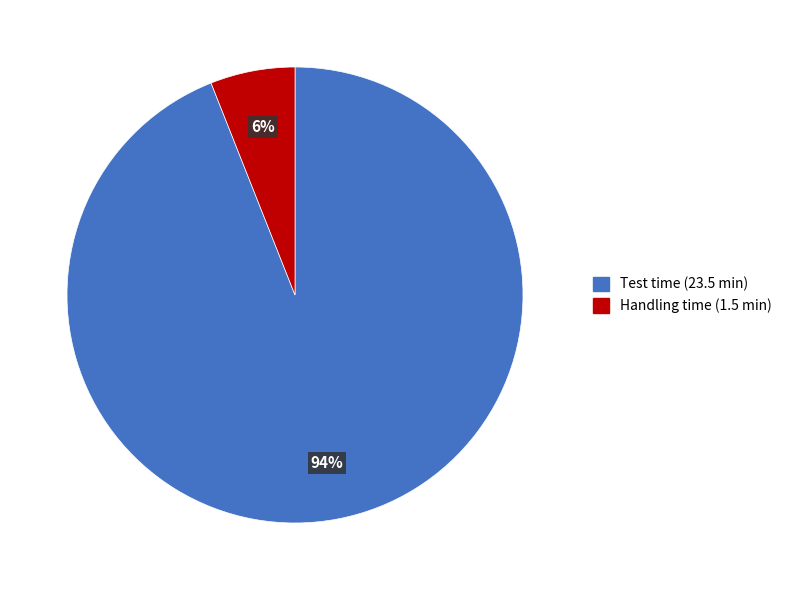

Is there a majority slice in this chart?

Yes